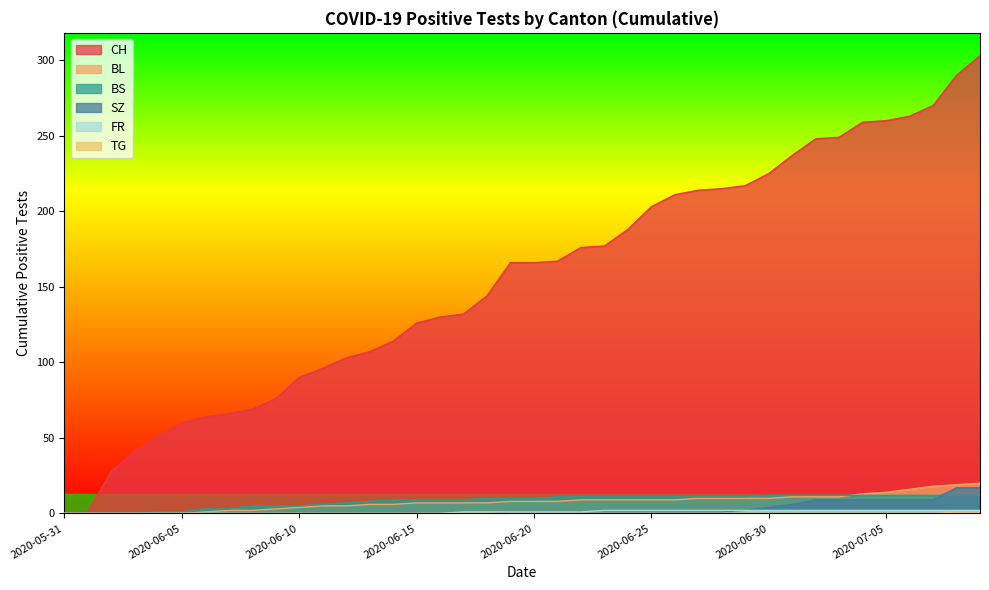

Is the value of BS at 2020-07-08 greater than the value of BL at 2020-06-07?

Yes